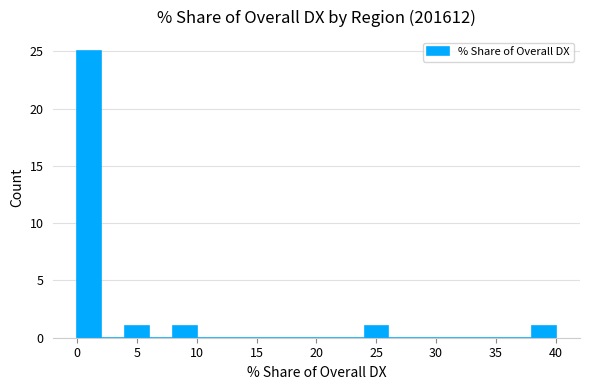

Reading left to right, list every bar in this chart as the range it spans on the x-axis followed by its height. Neither the bar edges nor the heights are printed on the chart, so give them approximately, as read against the axes.

0 to 2: 25
2 to 4: 0
4 to 6: 1
6 to 8: 0
8 to 10: 1
10 to 12: 0
12 to 14: 0
14 to 16: 0
16 to 18: 0
18 to 20: 0
20 to 22: 0
22 to 24: 0
24 to 26: 1
26 to 28: 0
28 to 30: 0
30 to 32: 0
32 to 34: 0
34 to 36: 0
36 to 38: 0
38 to 40: 1